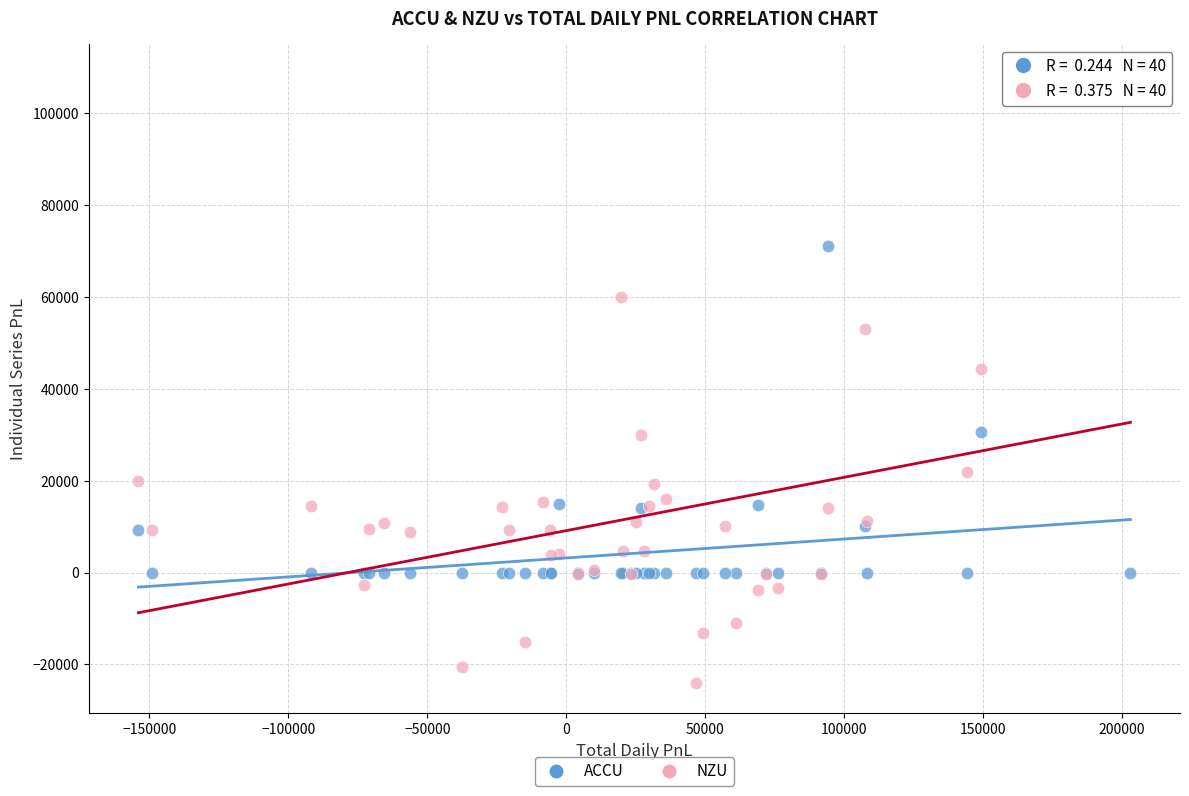

What are all the series names shown in the legend?

ACCU, NZU